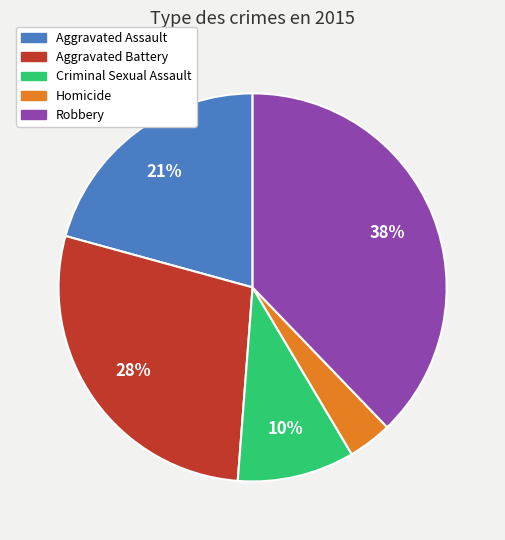

True or false: Aggravated Assault accounts for 14% of the total.

False